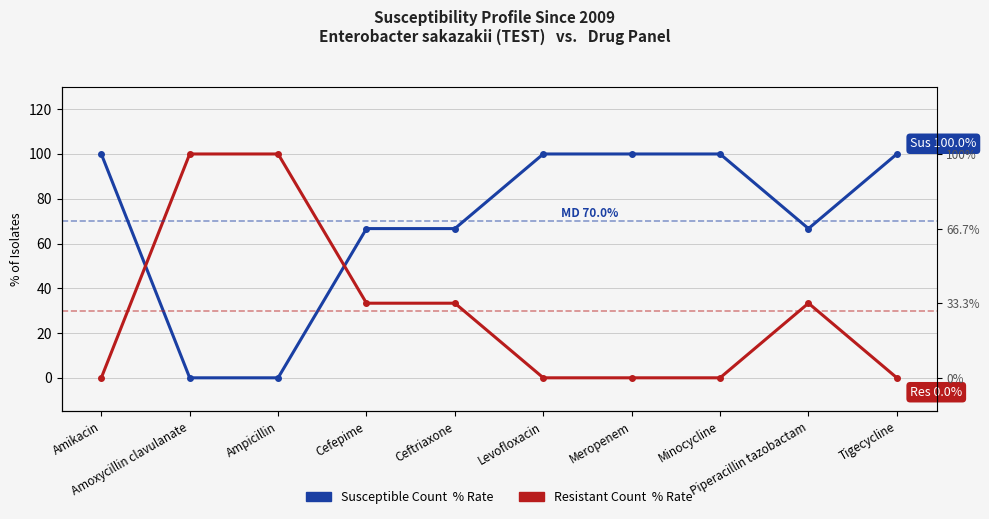

Rank the series by their maximum value, from highest to lowest.

Susceptible Count, Resistant Count